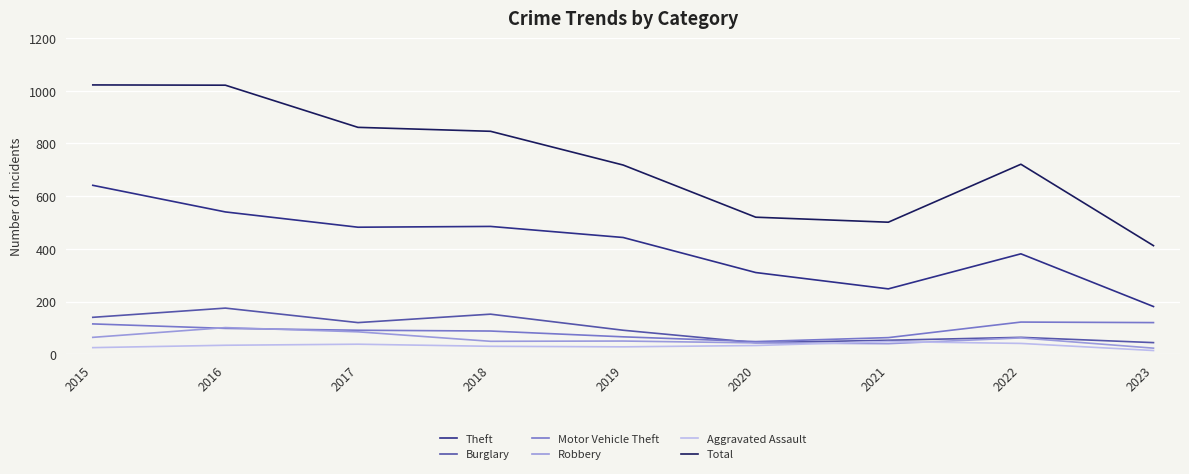

Which series has the largest range (max minus min)?

Total